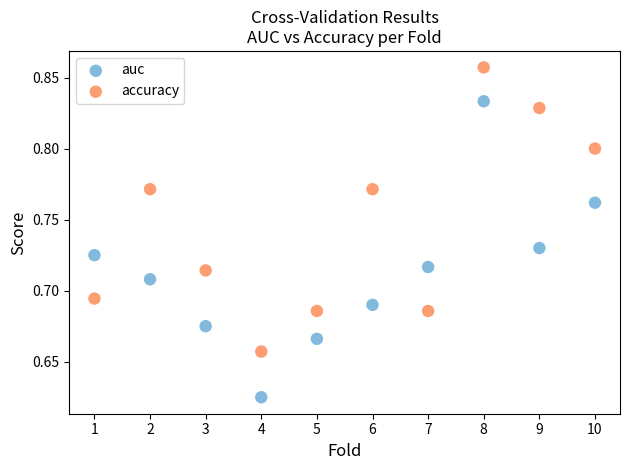

Which series reaches the minimum Y coordinate?

auc